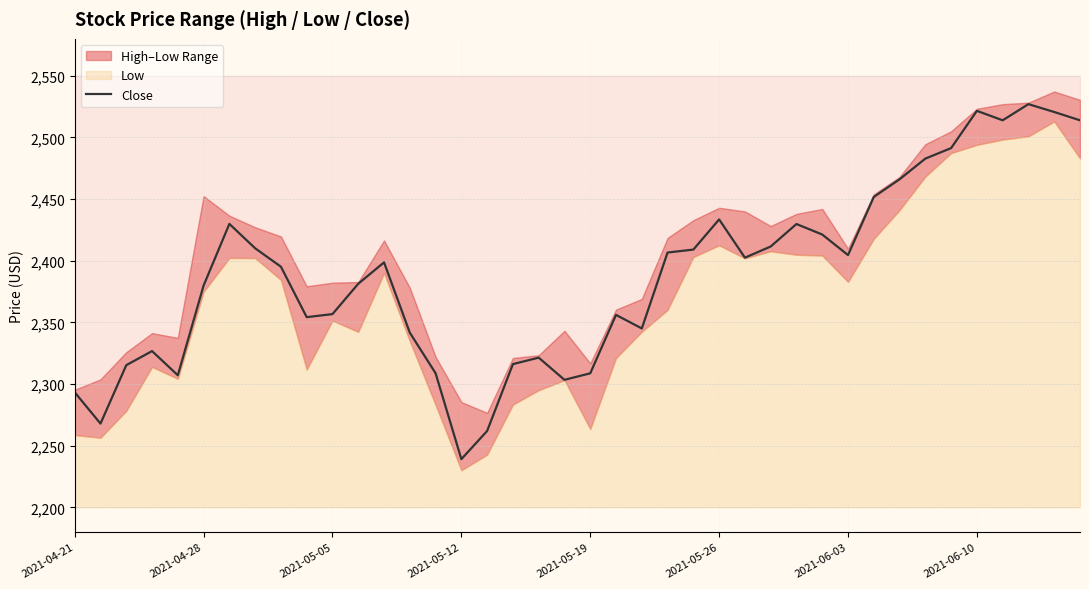

How many points are higher than both their immediate neighbors (excluding endpoints)?

9